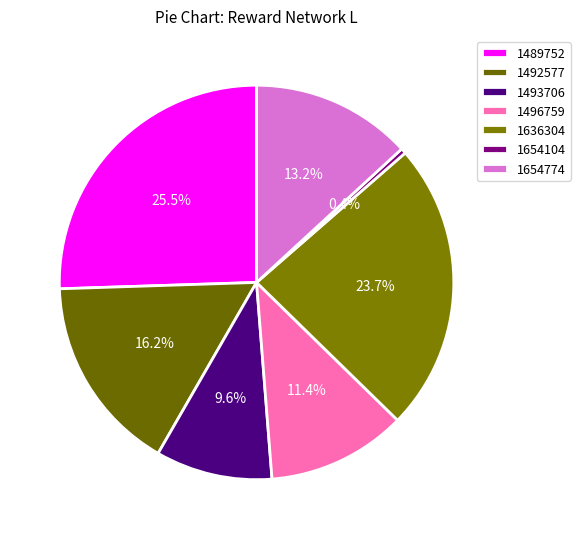

How much of the chart is everything except 1636304?

76.3%